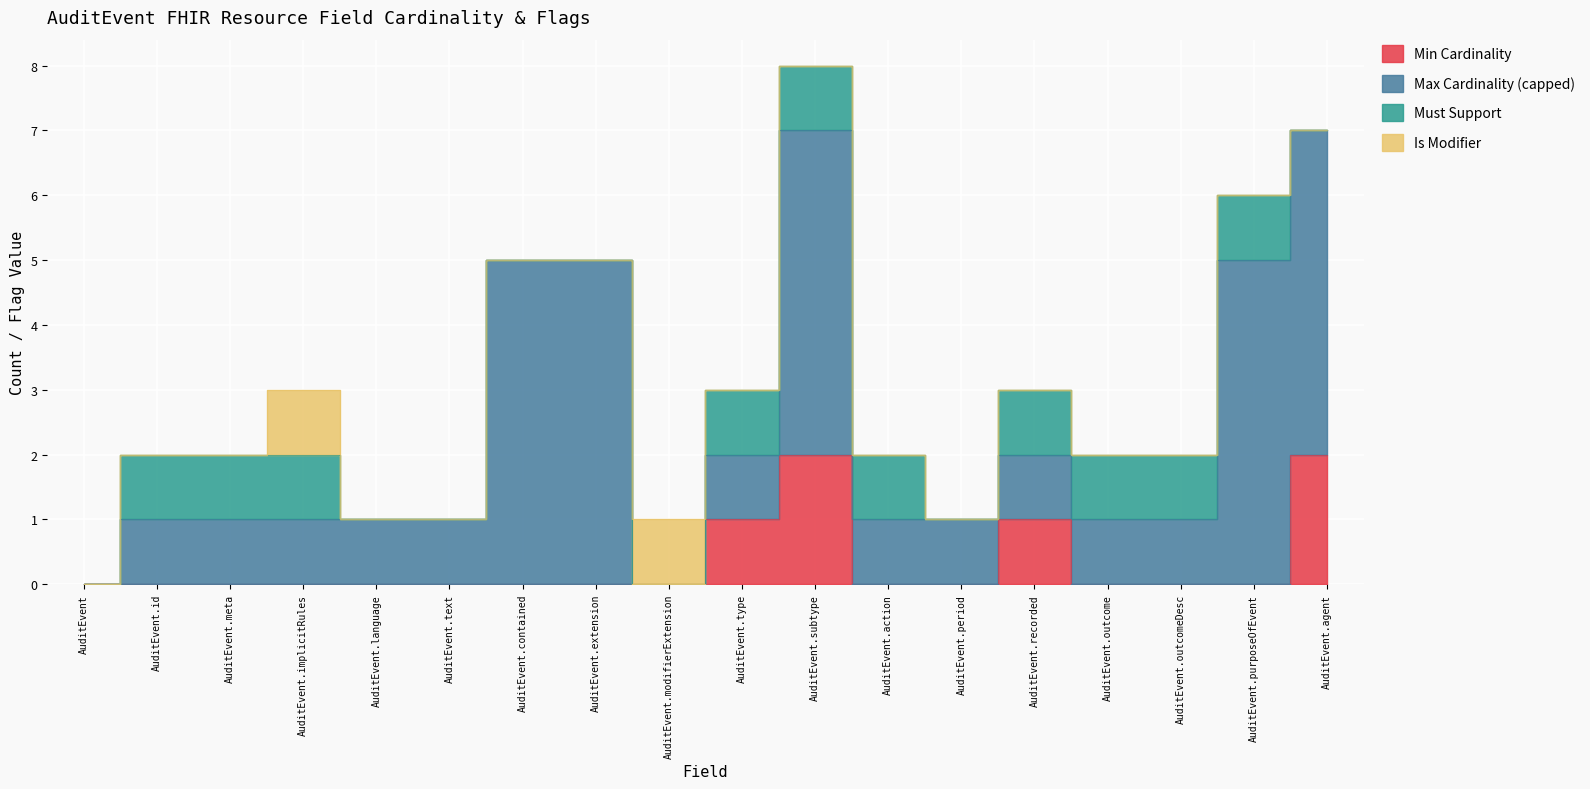

True or false: Max Cardinality (capped) has more than 0 points higher than both neighbors.

True